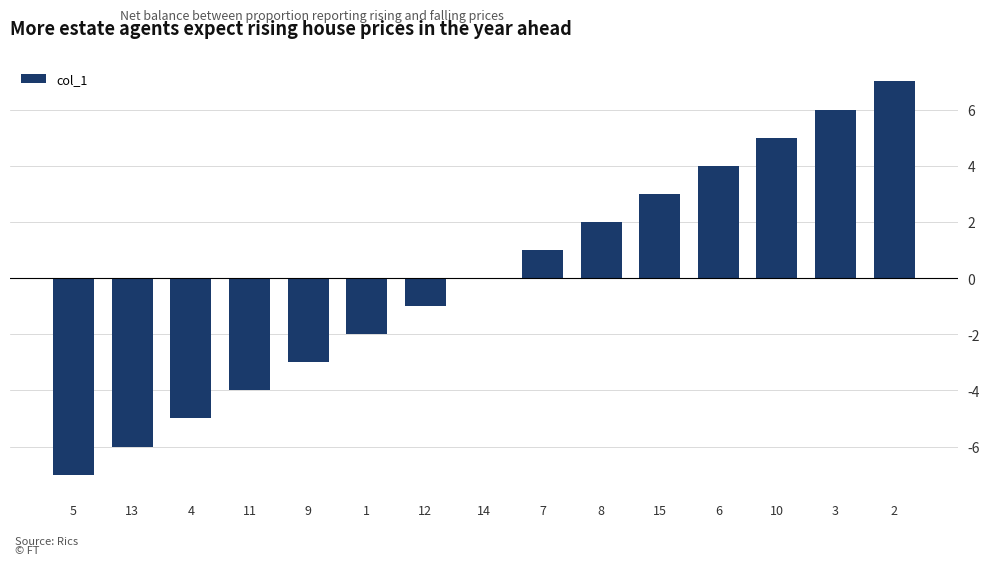

What is the greatest value displayed?

7